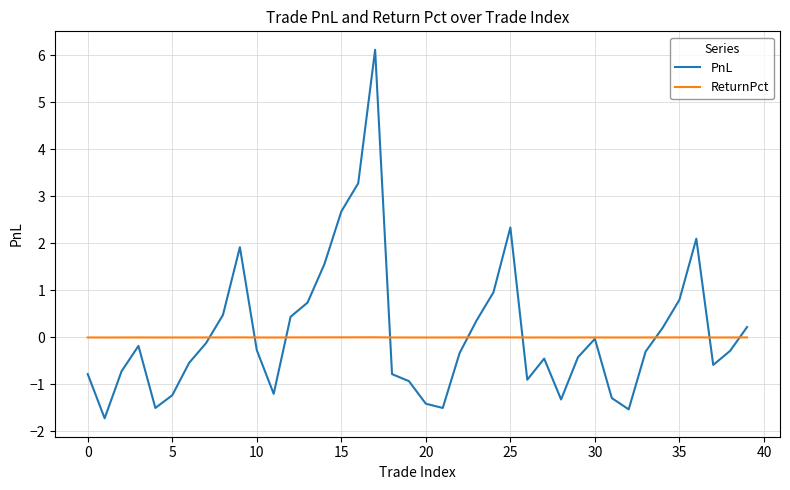

What is the smallest value displayed?

-1.7